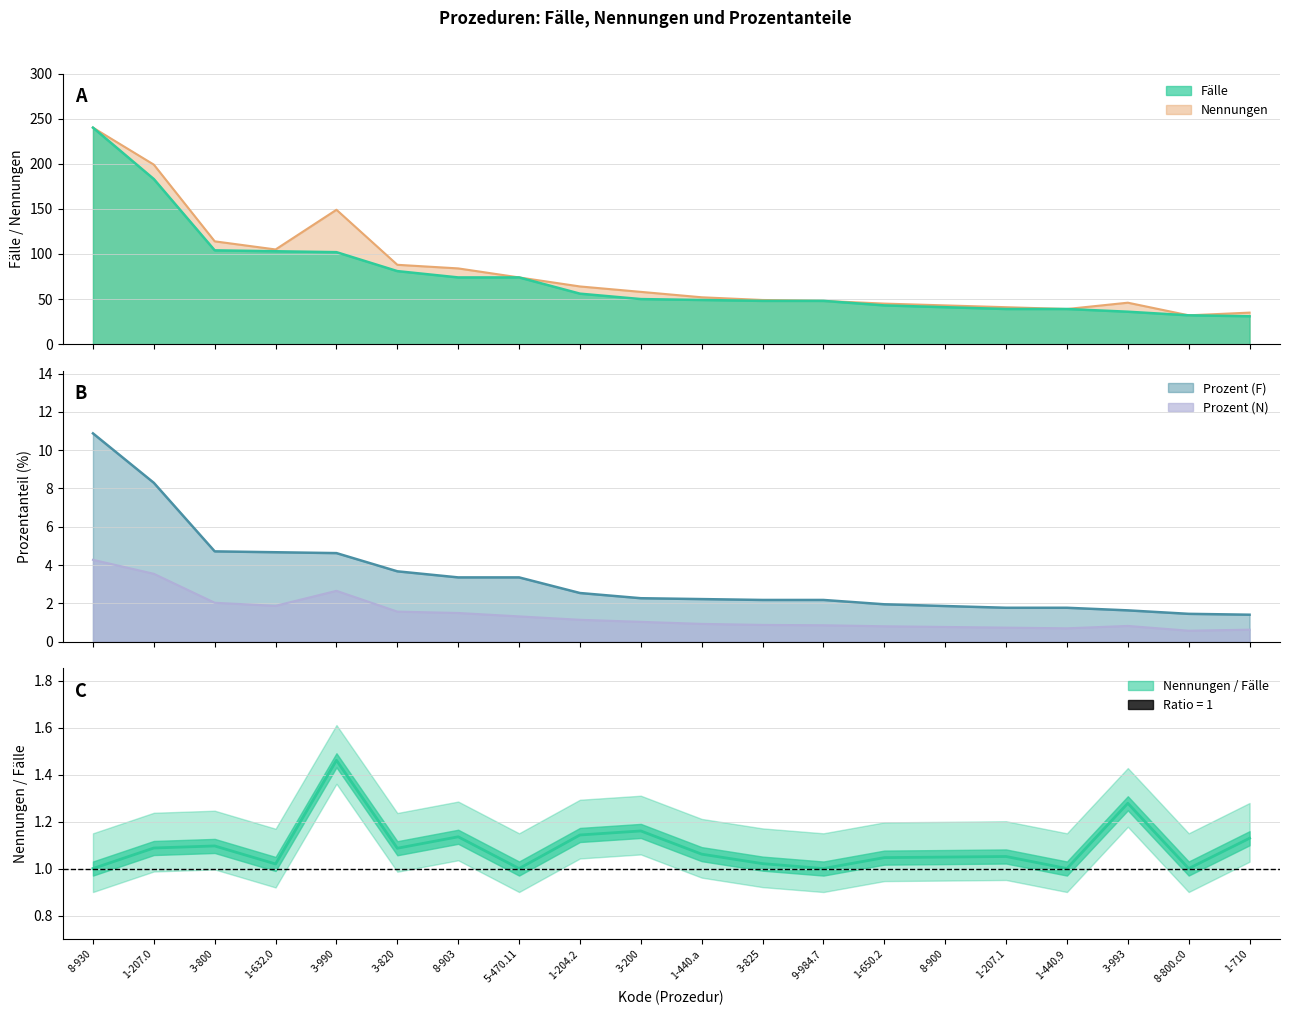

Rank the categories by Fälle value from highest to lowest.

8-930, 1-207.0, 3-800, 1-632.0, 3-990, 3-820, 8-903, 5-470.11, 1-204.2, 3-200, 1-440.a, 3-825, 9-984.7, 1-650.2, 8-900, 1-207.1, 1-440.9, 3-993, 8-800.c0, 1-710